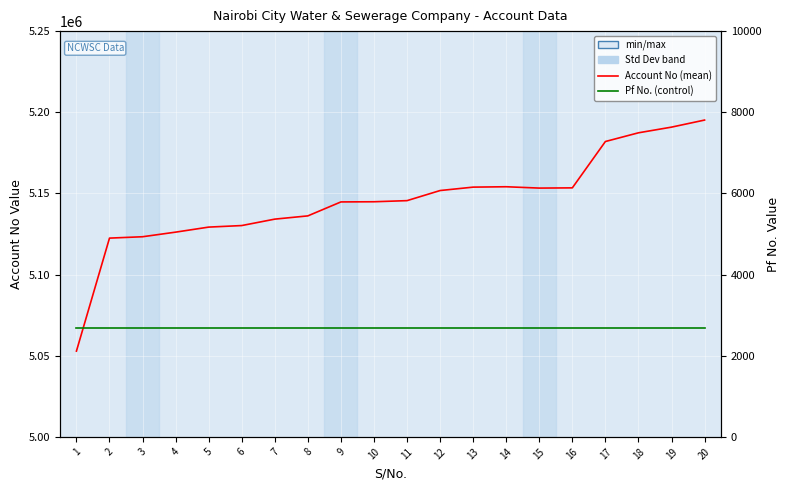

Rank the series at 7 from highest to lowest value.

Account No, Pf No.